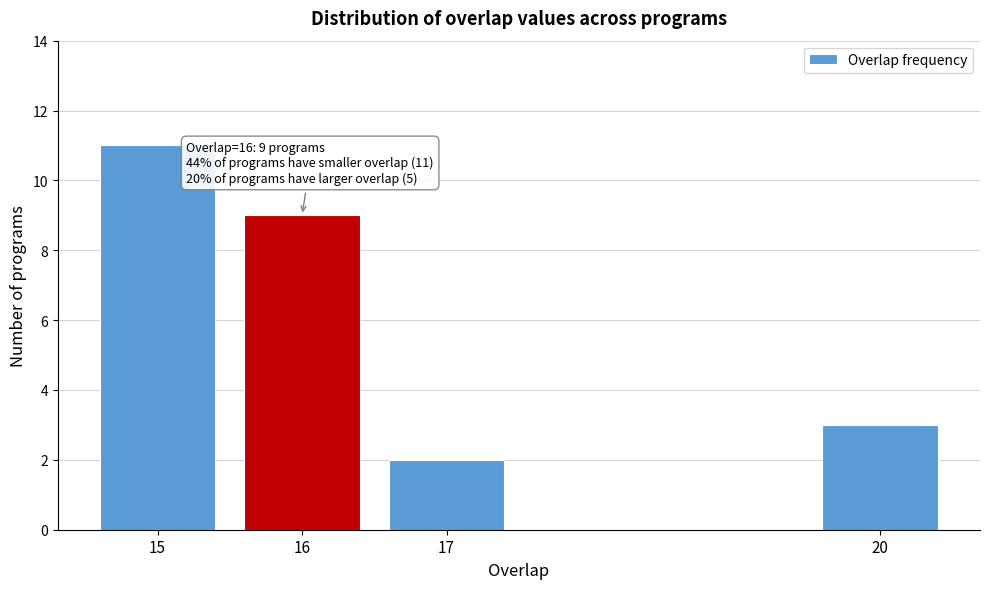

Reading right to left, list all the values displayed in this chart.

3	2	9	11